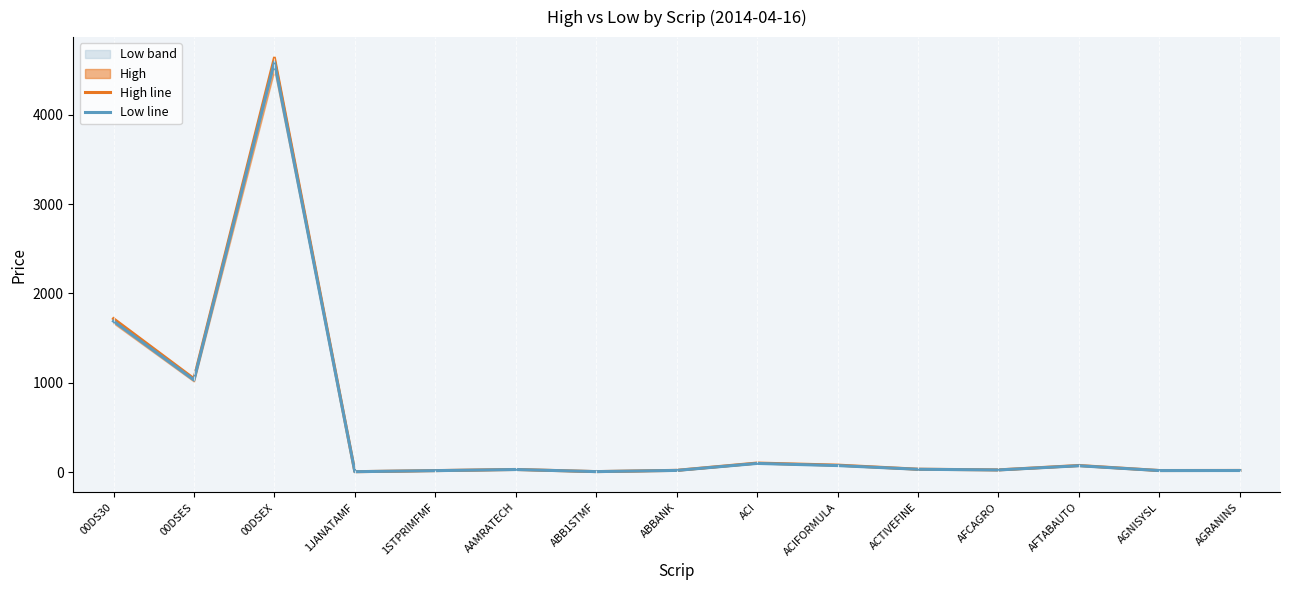

At which category is the sum across all series the highest?

00DSEX